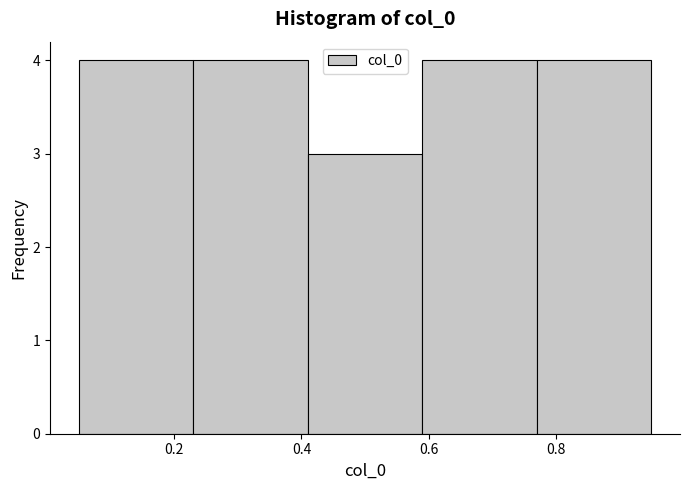

Reading left to right, transcribe this chart: for each bar, give the range it covers on the x-axis and its height. Neither the bar edges nor the heights are printed on the chart, so give them approximately, as read against the axes.

0.05 to 0.23: 4
0.23 to 0.41: 4
0.41 to 0.59: 3
0.59 to 0.77: 4
0.77 to 0.95: 4